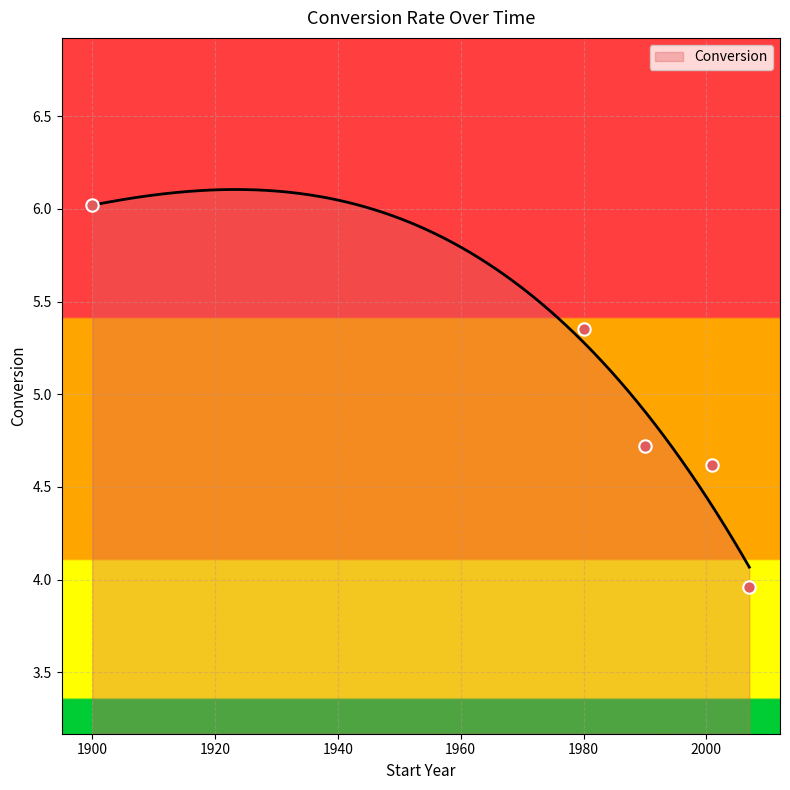

Which has a higher value, 2007 or 2001?

2001